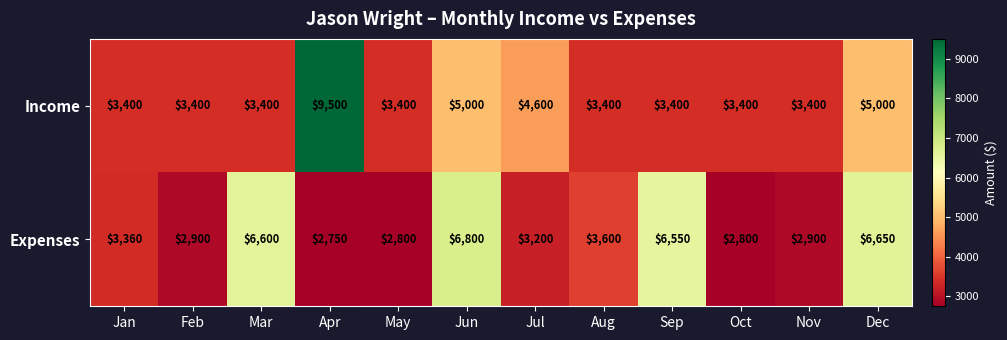

True or false: Expenses has a value of 2900 at Feb.

True